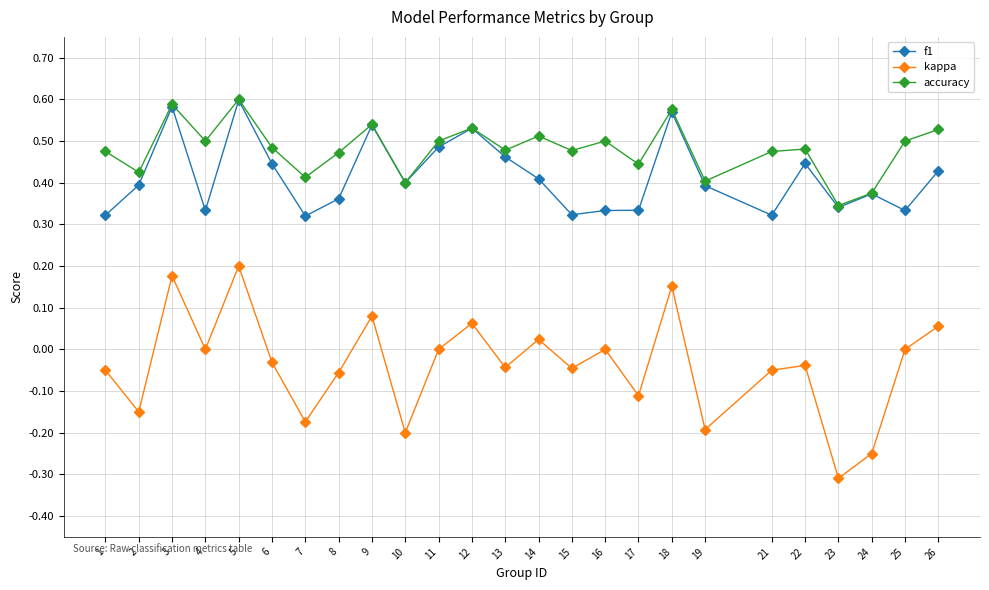

At which category does f1 reach its first local valley?

4